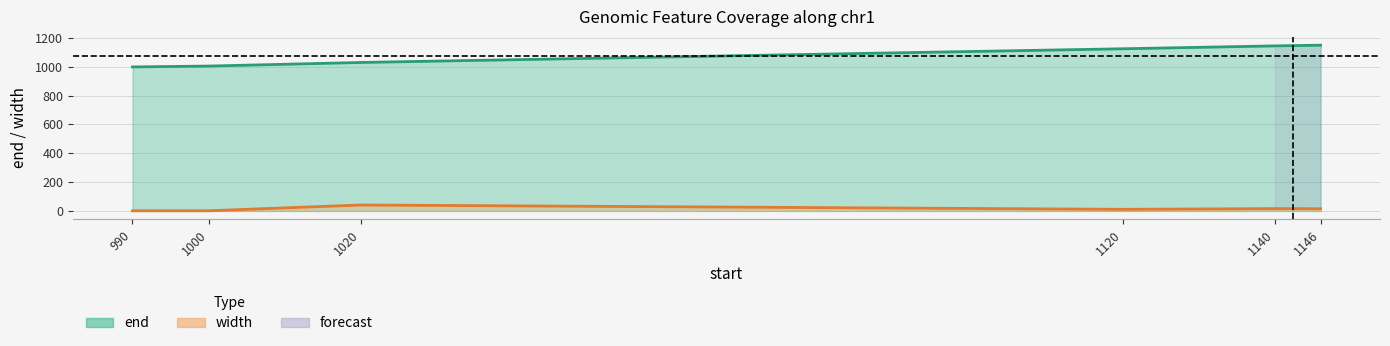

What is the total value across all series at 1140?

1161